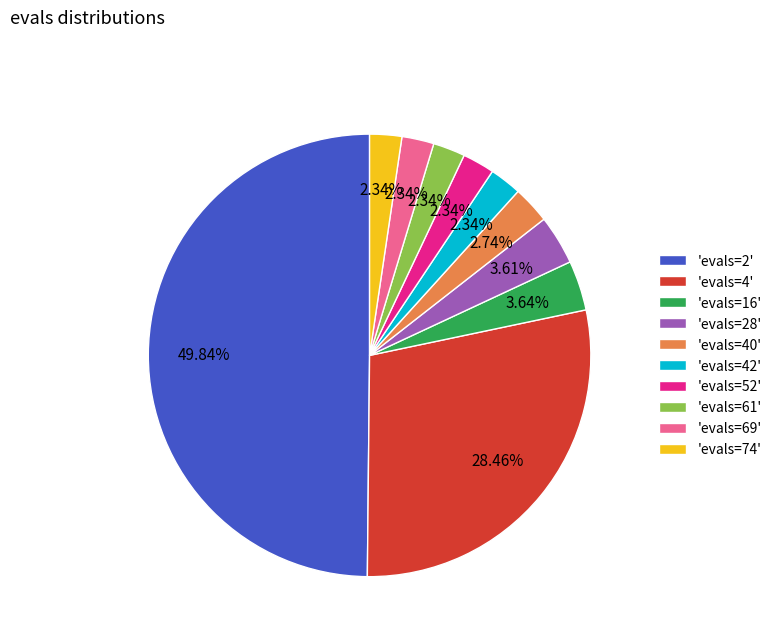

Count the number of slices in the pie.

10